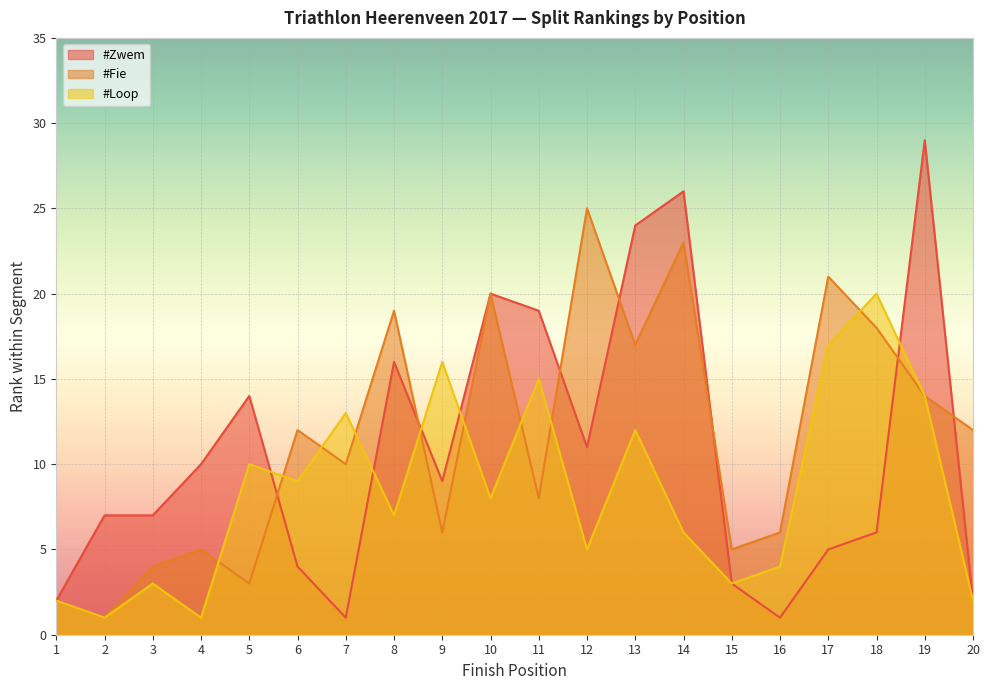

Reading left to right, list all the values displayed in this chart.

#Zwem: 2	7	7	10	14	4	1	16	9	20	19	11	24	26	3	1	5	6	29	2
#Fie: 2	1	4	5	3	12	10	19	6	20	8	25	17	23	5	6	21	18	14	12
#Loop: 2	1	3	1	10	9	13	7	16	8	15	5	12	6	3	4	17	20	14	2